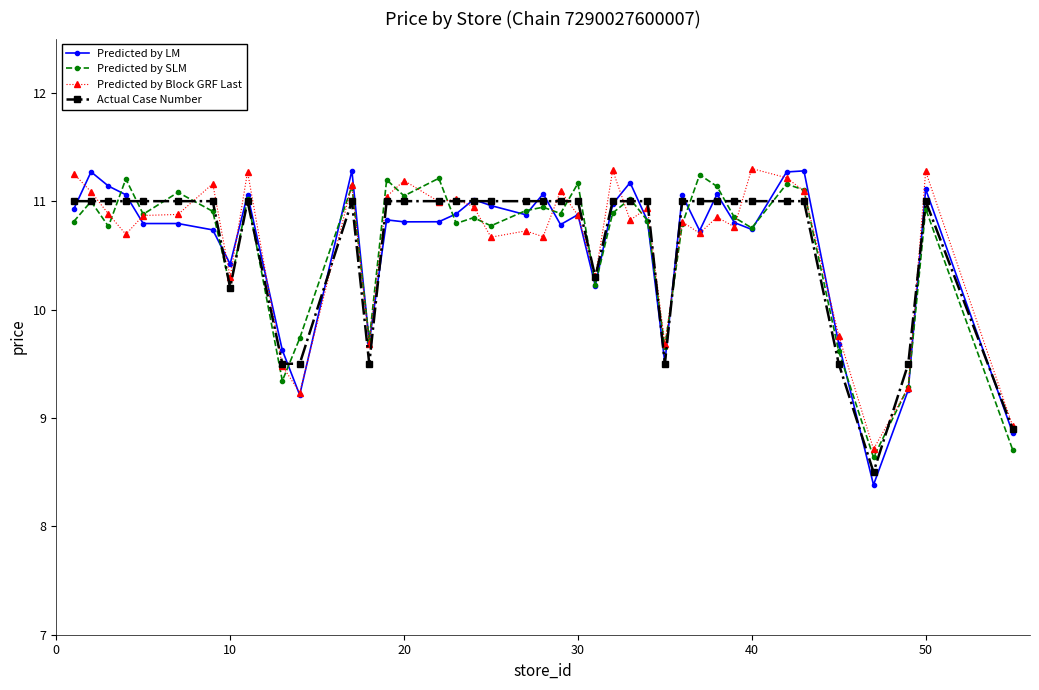

True or false: Predicted by LM and Actual Case Number cross at least once.

True